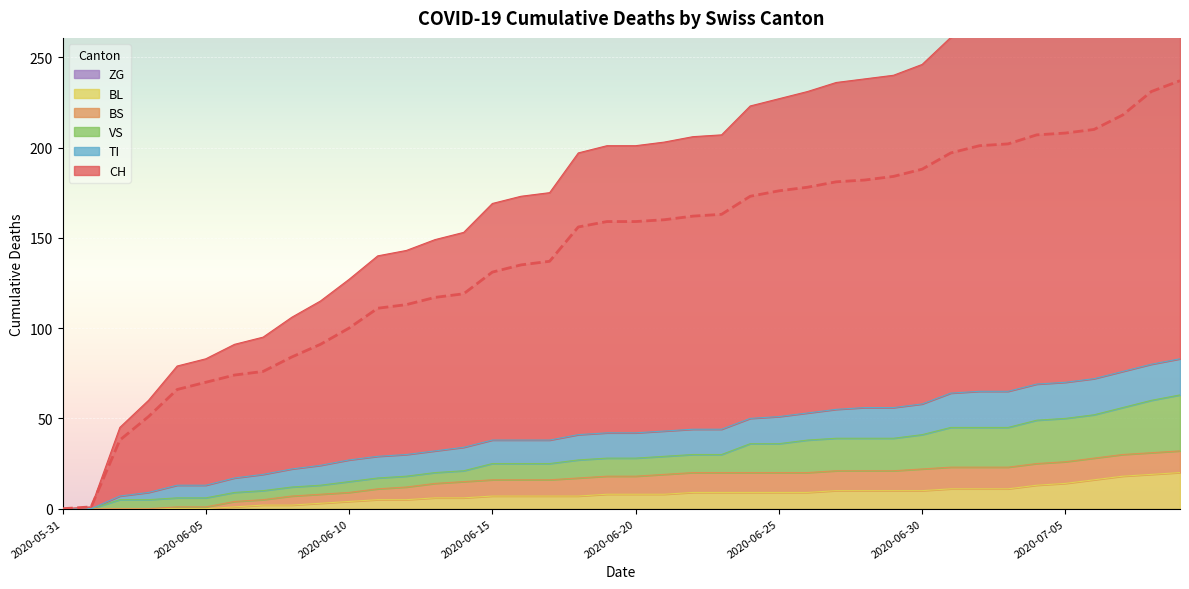

Reading right to left, extract all data points from this chart.

CH: 237	231	218	210	208	207	202	201	197	188	184	182	181	178	176	173	163	162	160	159	159	156	137	135	131	119	117	113	111	100	91	84	76	74	70	66	51	38	1	0
BS: 12	12	12	12	12	12	12	12	12	12	11	11	11	11	11	11	11	11	11	10	10	10	9	9	9	9	8	7	6	5	5	5	3	3	1	1	0	0	0	0
BL: 20	19	18	16	14	13	11	11	11	10	10	10	10	9	9	9	9	9	8	8	8	7	7	7	7	6	6	5	5	4	3	2	2	1	0	0	0	0	0	0
VS: 31	29	26	24	24	24	22	22	22	19	18	18	18	18	16	16	10	10	10	10	10	10	9	9	9	6	6	6	6	6	5	5	5	5	5	5	5	5	0	0
TI: 20	20	20	20	20	20	20	20	19	17	17	17	16	15	15	14	14	14	14	14	14	14	13	13	13	13	12	12	12	12	11	10	9	8	7	7	4	2	0	0
ZG: 0	0	0	0	0	0	0	0	0	0	0	0	0	0	0	0	0	0	0	0	0	0	0	0	0	0	0	0	0	0	0	0	0	0	0	0	0	0	0	0